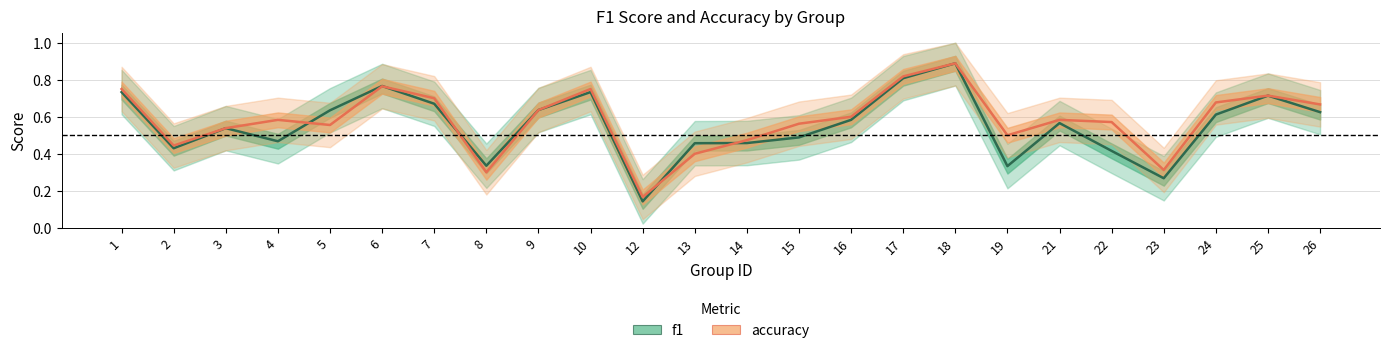

In f1, how many points are lower than both neighbors (excluding endpoints)?

6